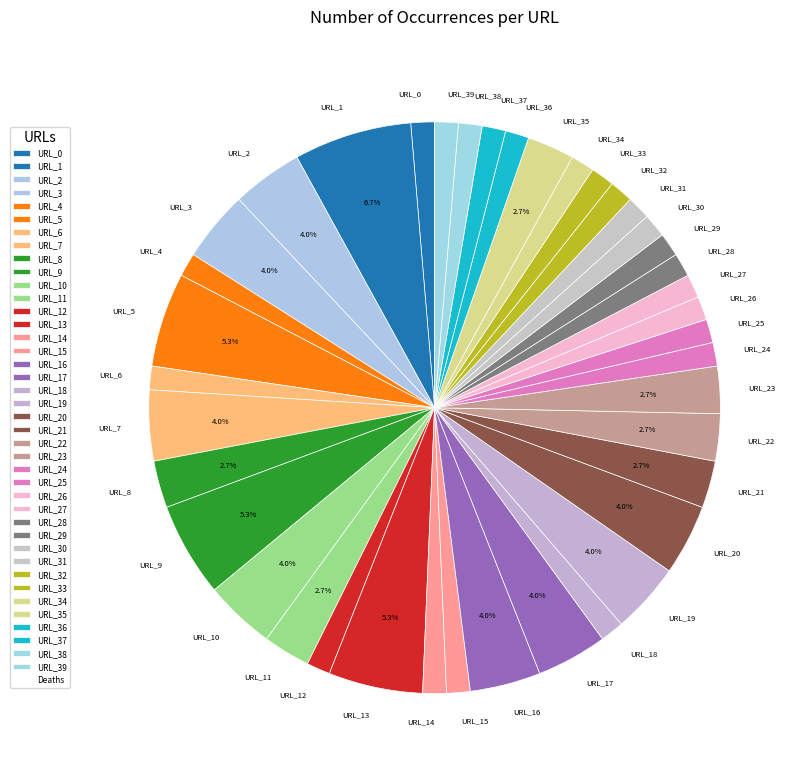

Between URL_0 and URL_2, which is larger?

URL_2